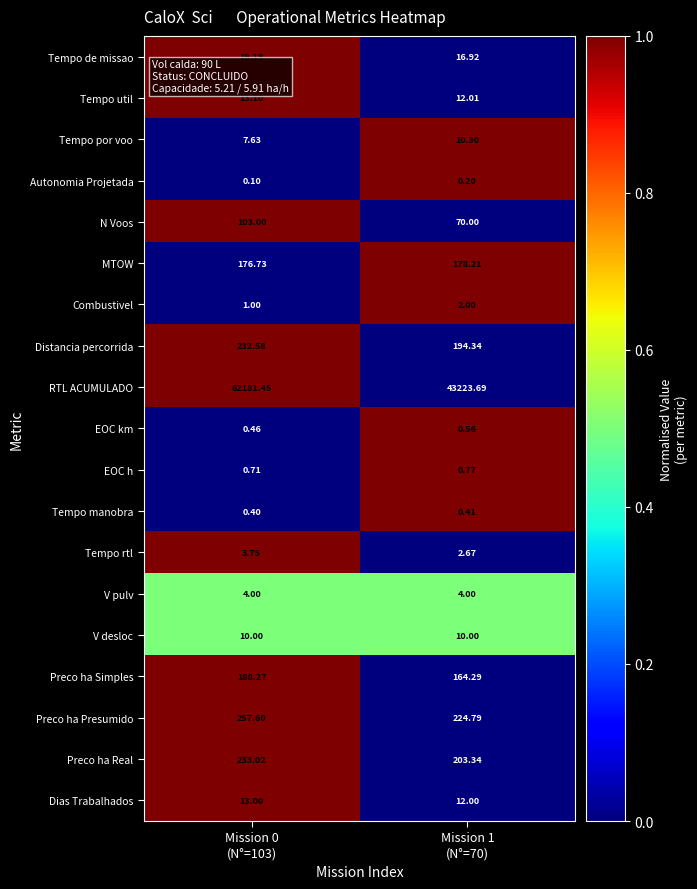

Which series has the largest range (max minus min)?

RTL ACUMULADO